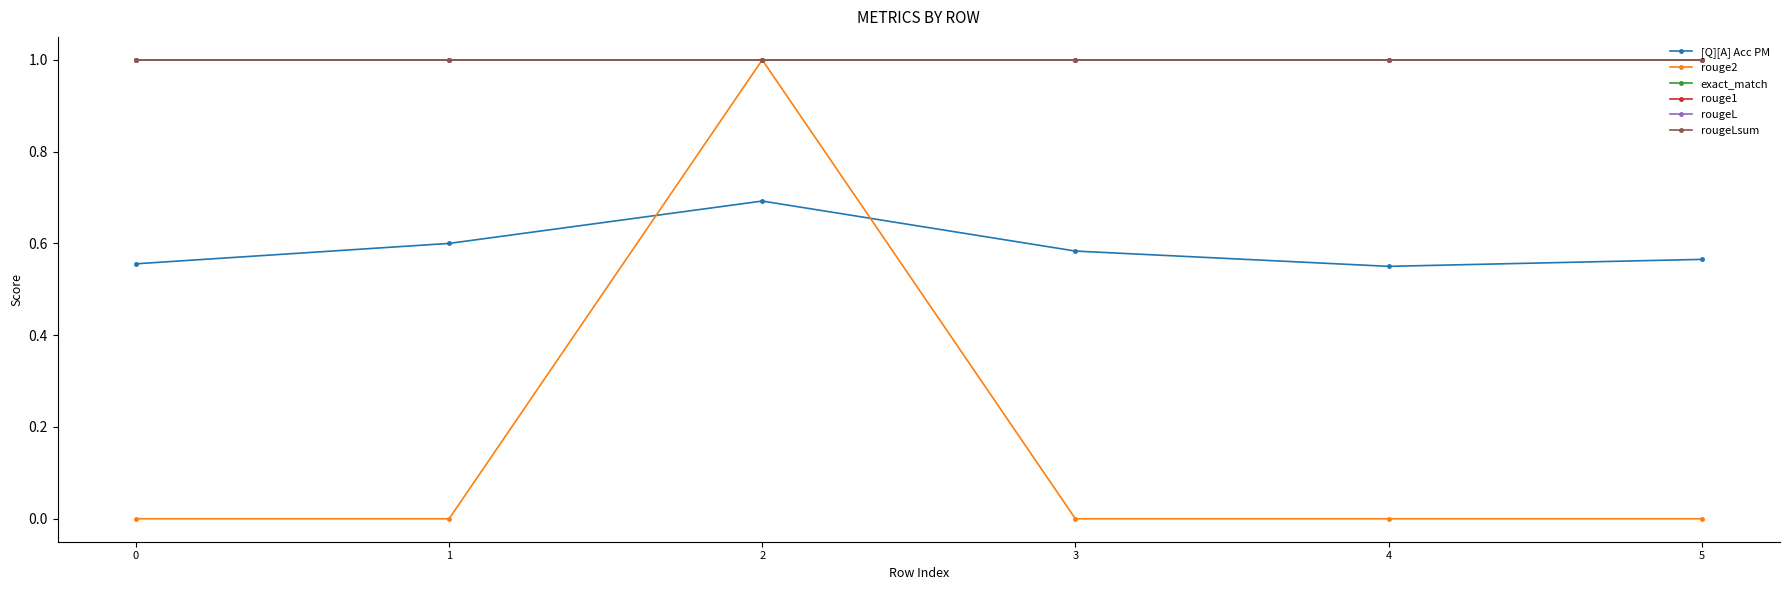

List the series in order of their peak value, lowest first.

[Q][A] Acc PM, rouge2, exact_match, rouge1, rougeL, rougeLsum